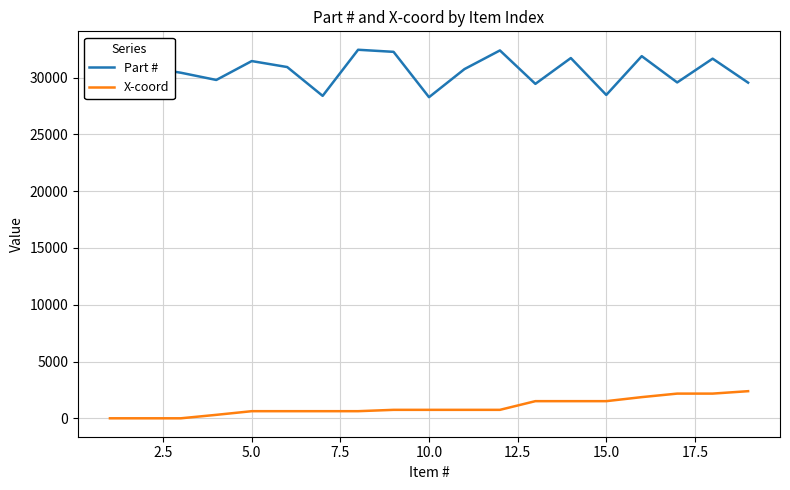

How many lines are shown in the chart?

2